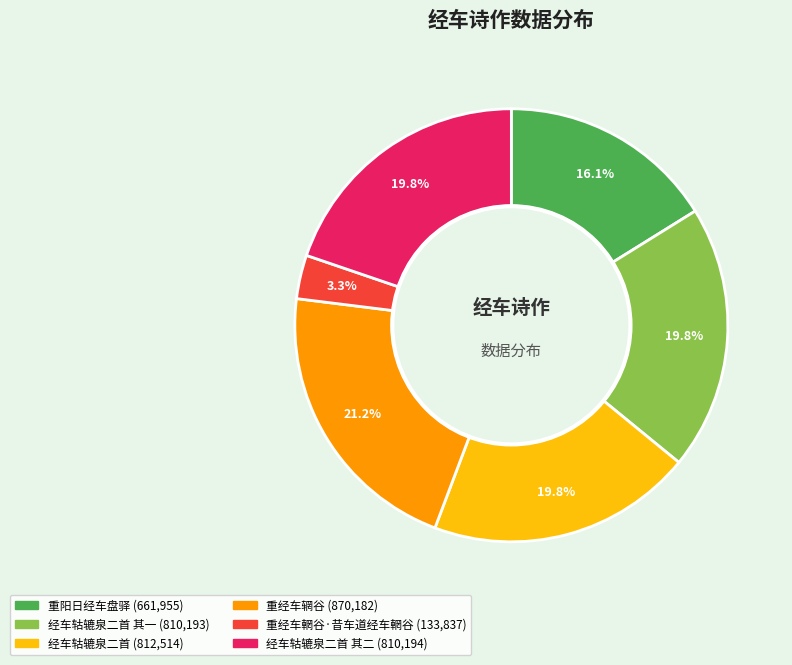

Is there any slice that represents more than half of the pie?

No